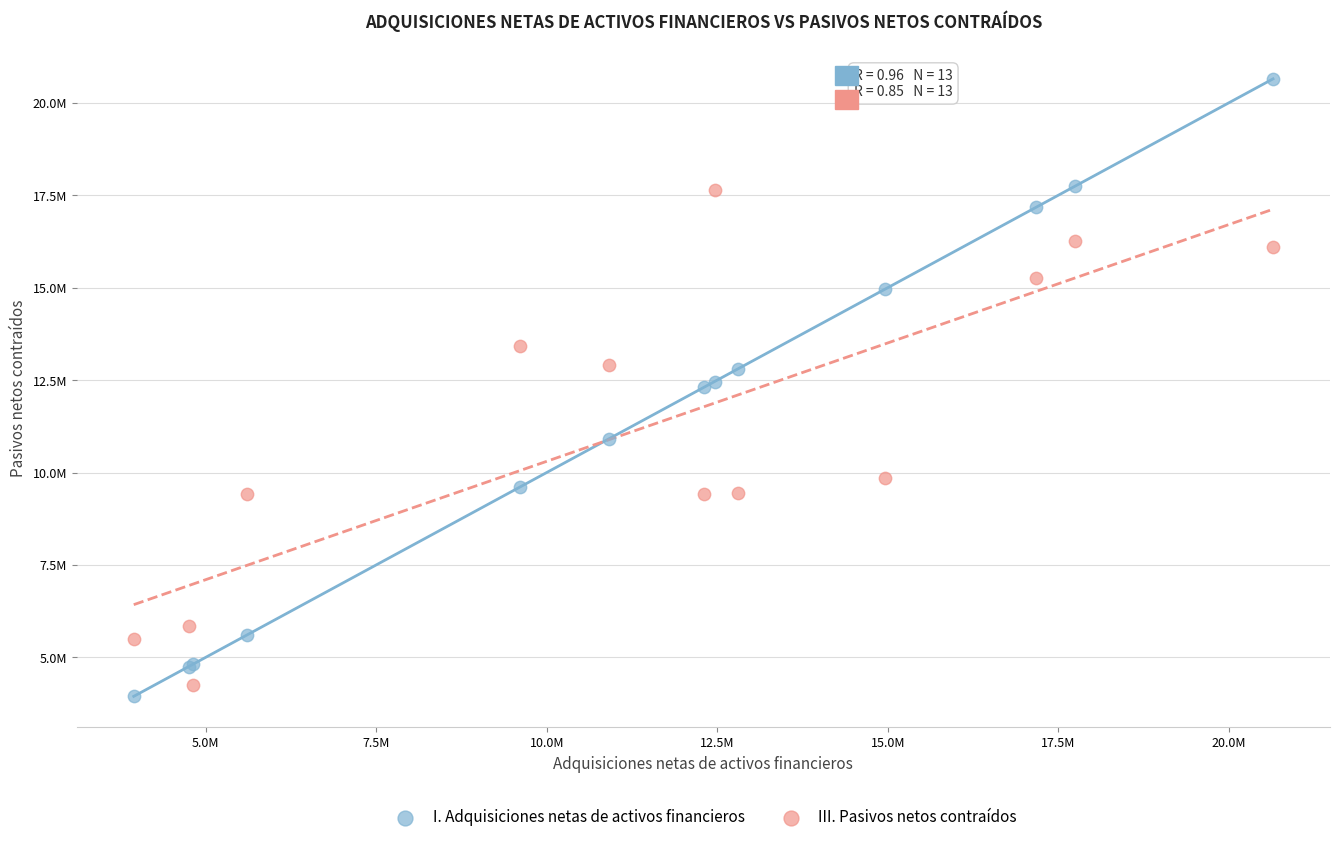

What are all the series names shown in the legend?

I. Adquisiciones netas de activos financieros, III. Pasivos netos contraídos